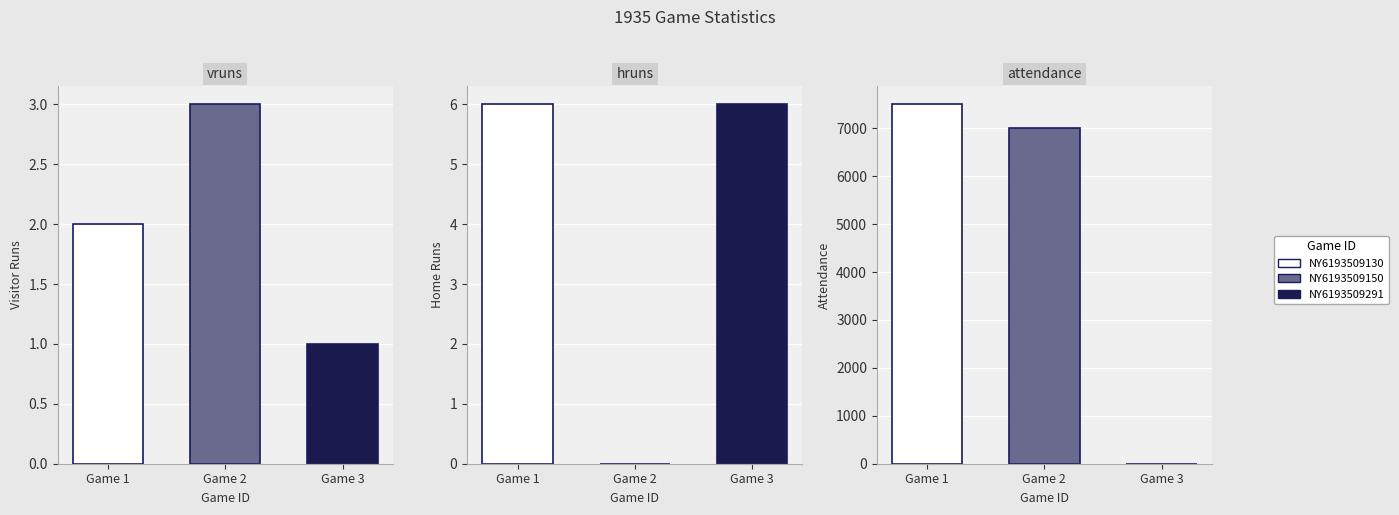

Which series has the widest spread of values?

attendance